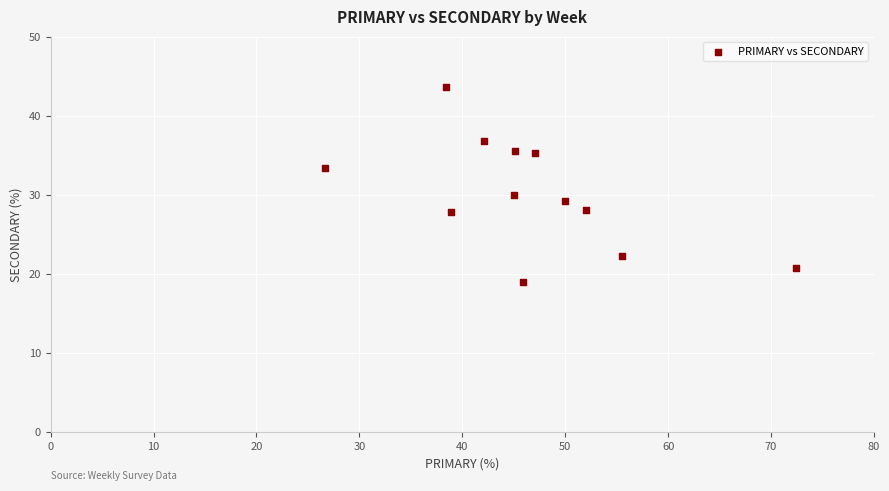

What is the range of X values (max minus min)?

45.7